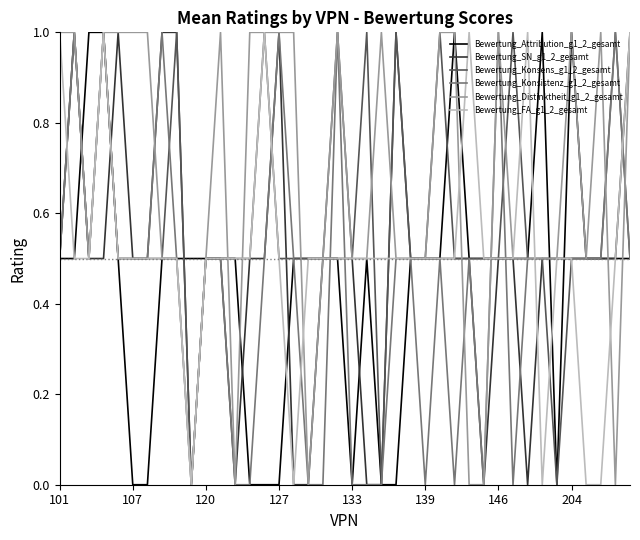

What is the highest value of the Bewertung_FA_g1_2_gesamt series?

1.0